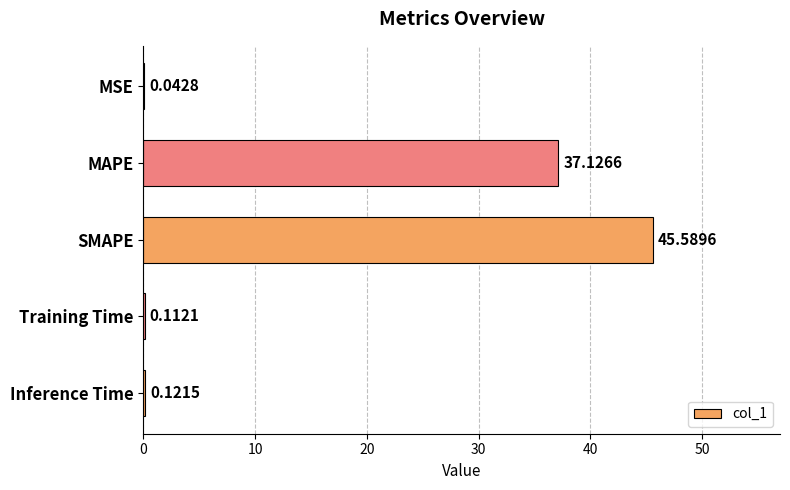

At which label is the value closest to 22?

MAPE